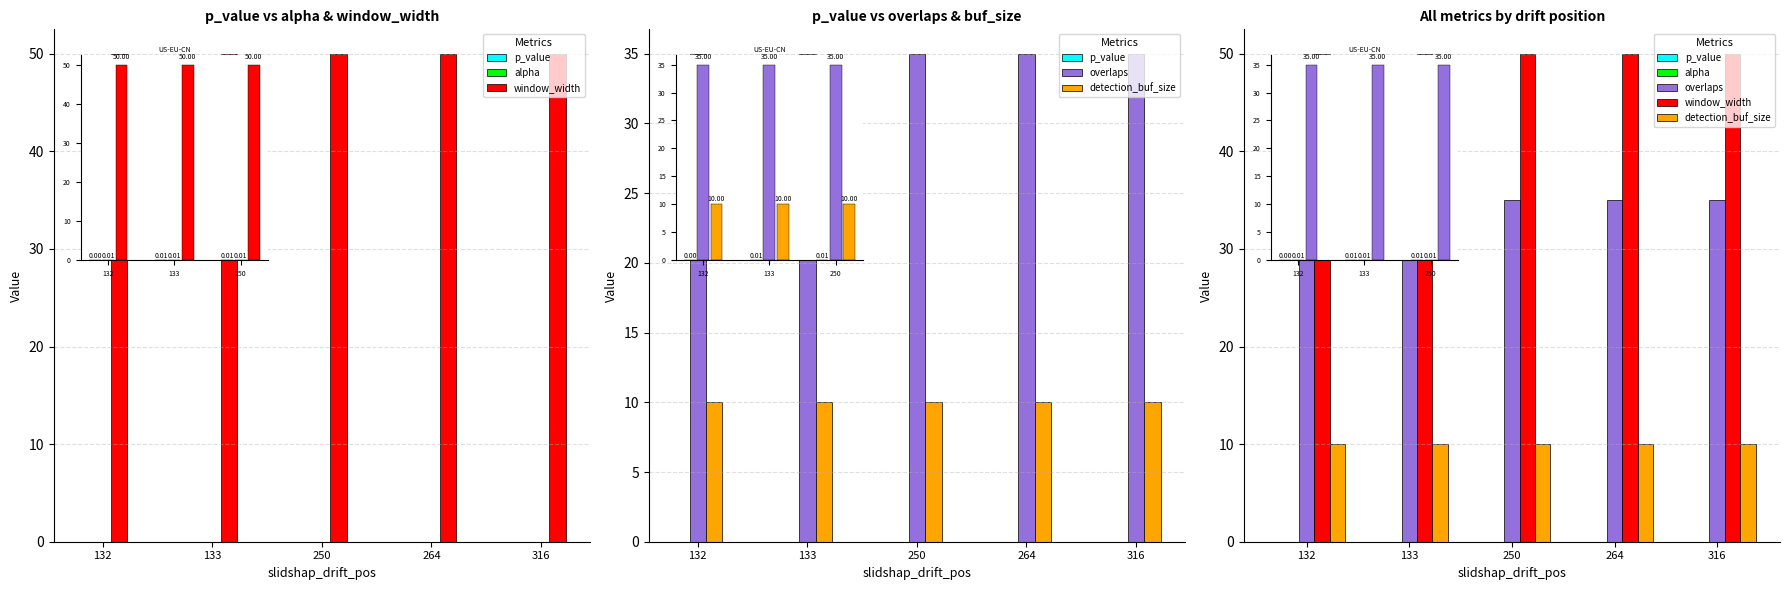

How many groups of bars are there?

5